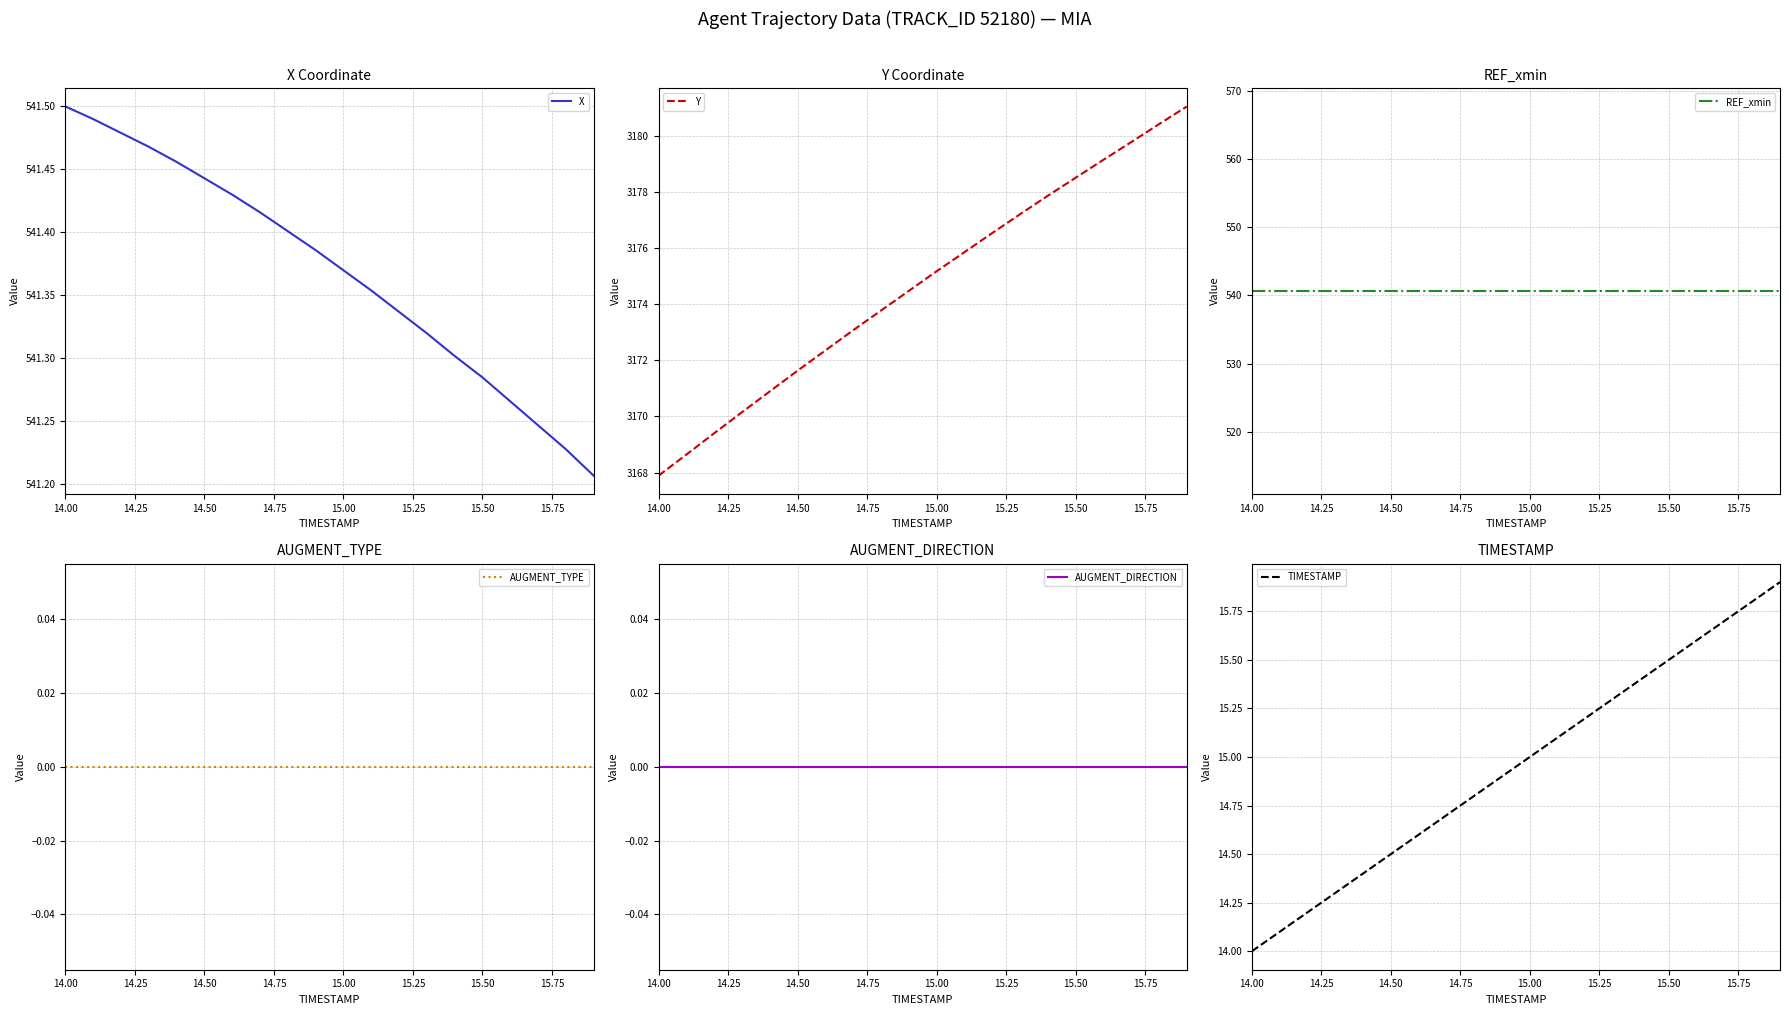

How many values in the TIMESTAMP series are below 15?

10